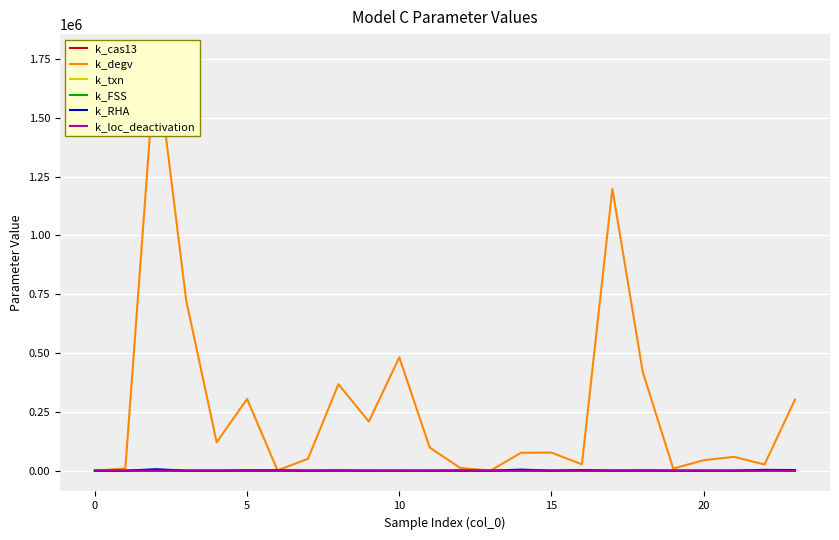

True or false: k_txn and k_FSS intersect in this chart.

False